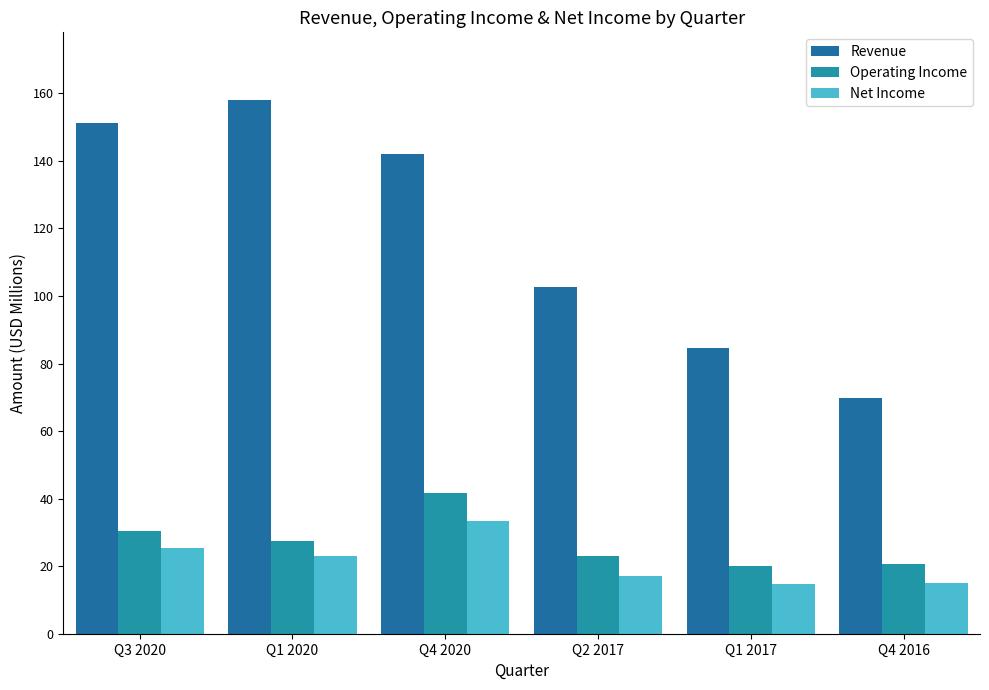

What is the value of the Operating Income bar at the 6th from the left?

20.6